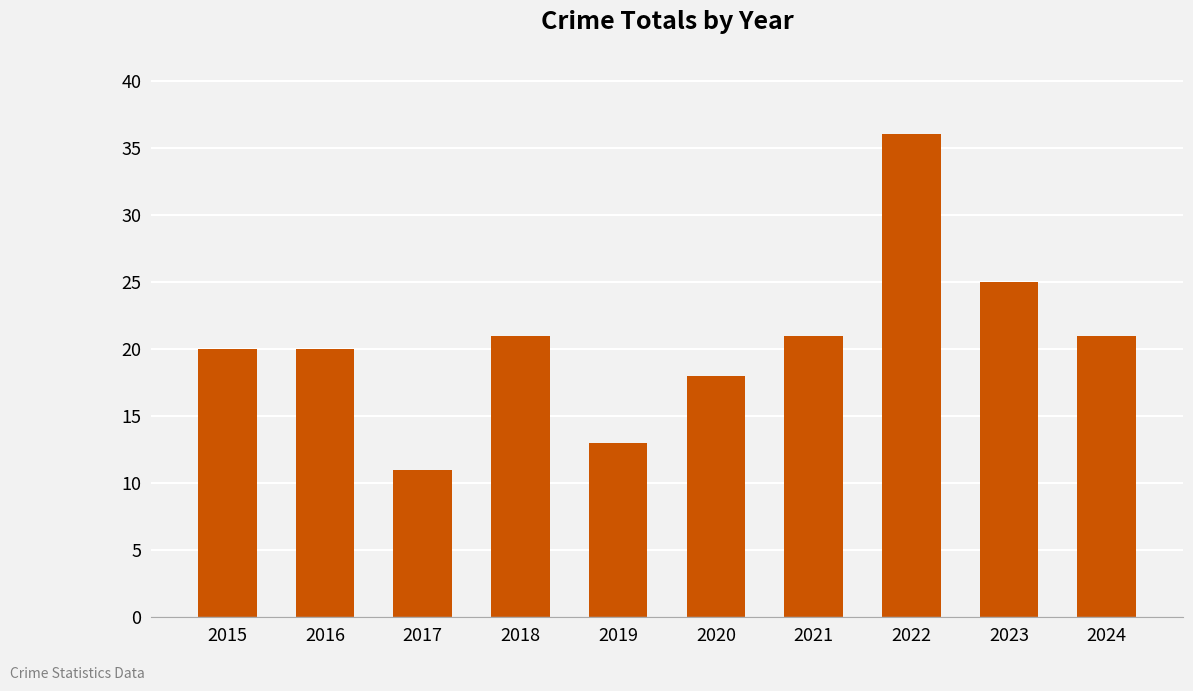

What is the average value?

21